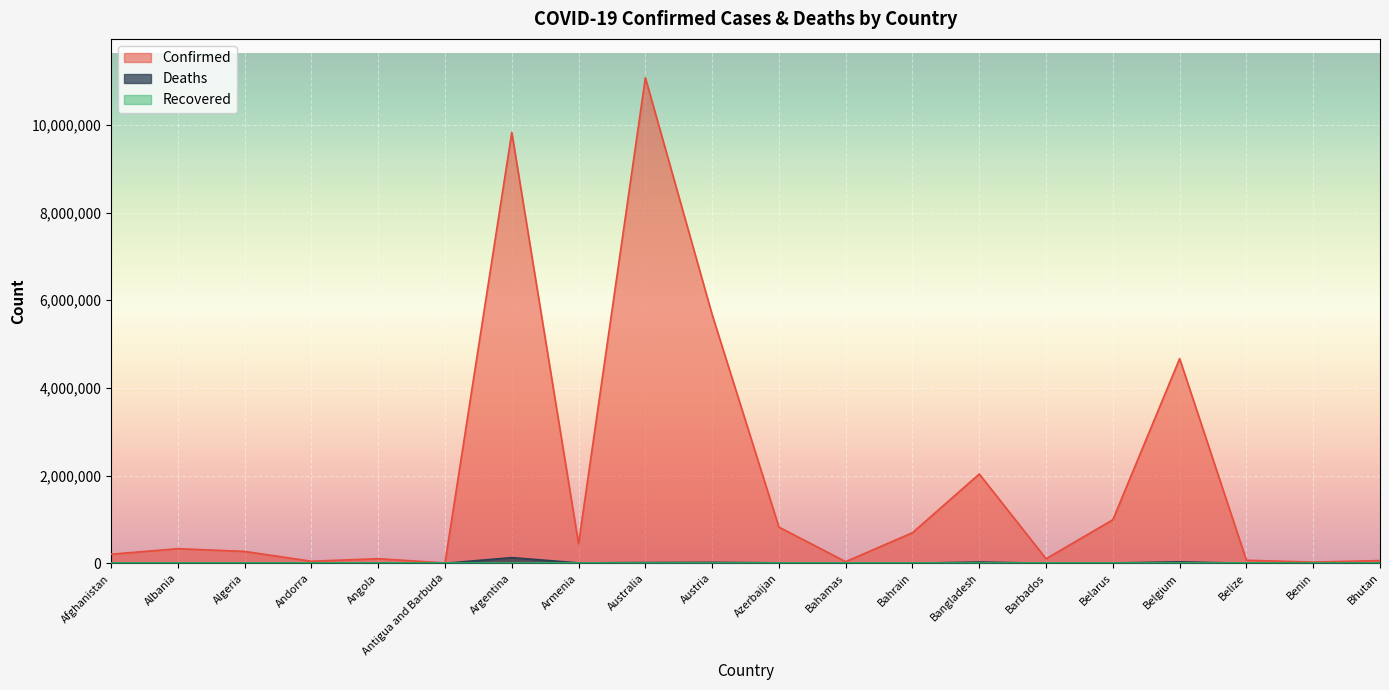

True or false: Deaths and Confirmed intersect in this chart.

False